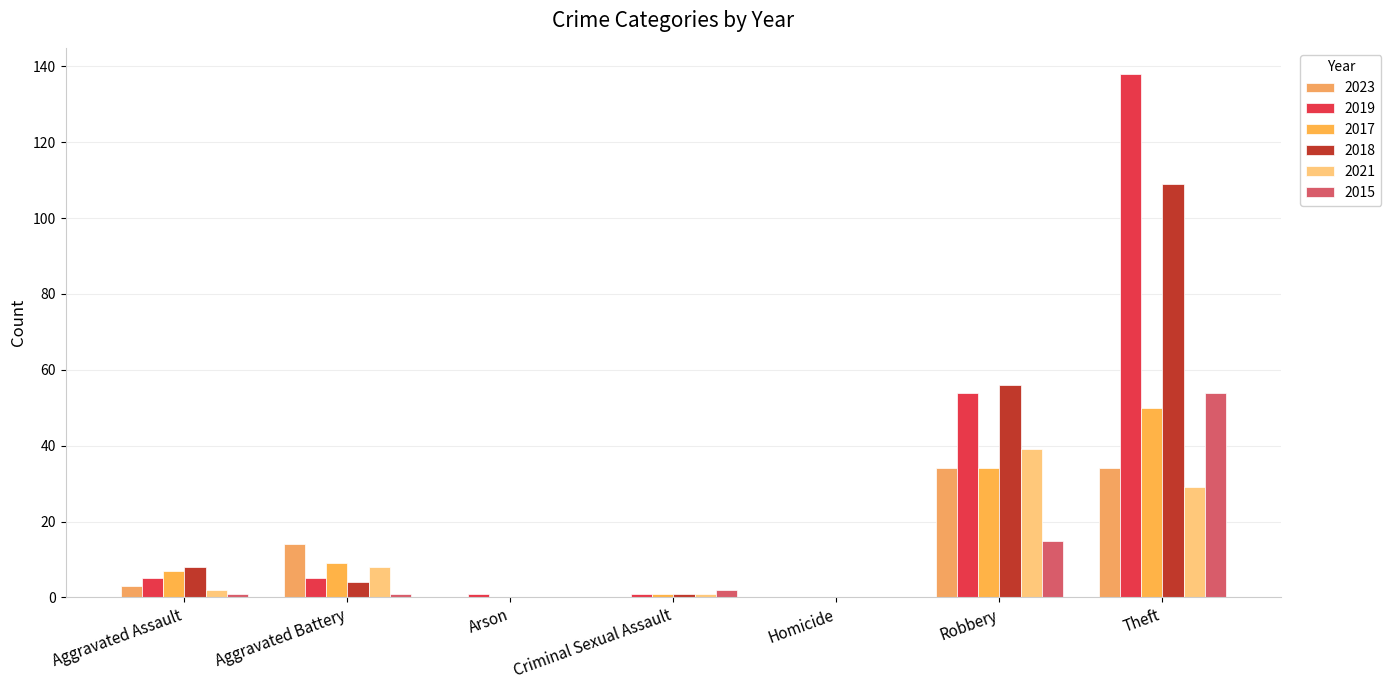

What is the sum of all 2017 values?

101